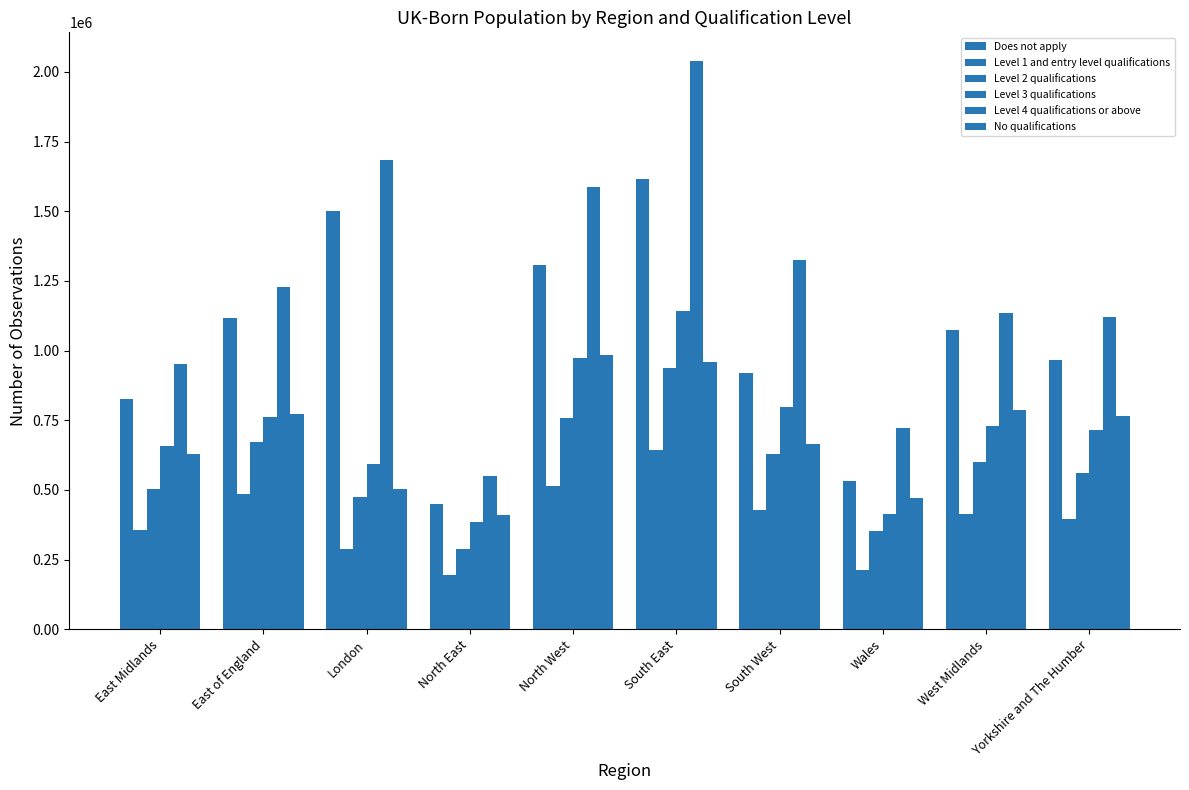

What is the label of the 10th bar from the left?

Yorkshire and The Humber